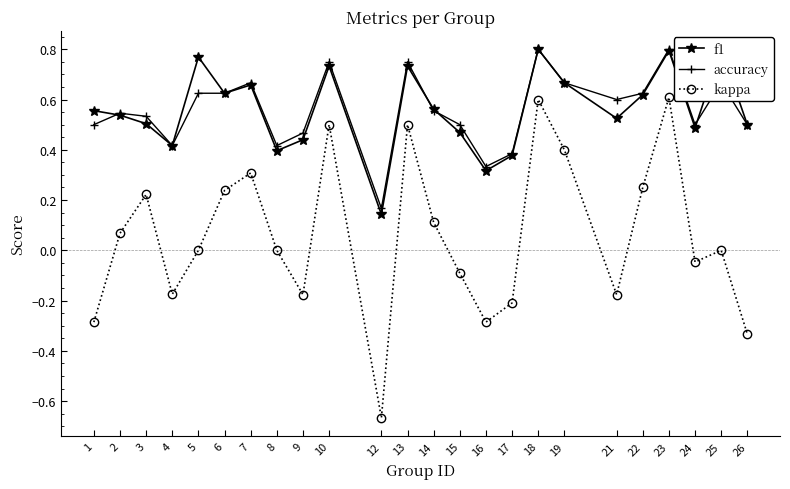

Which category has the lowest value across all series?

12